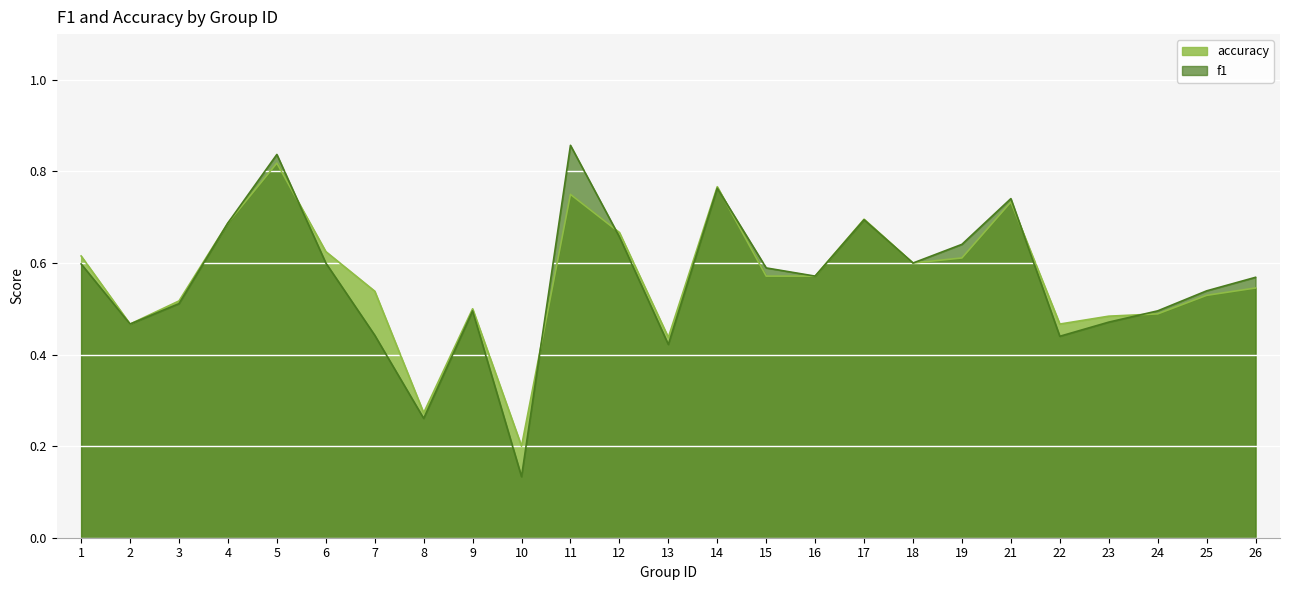

What is the value of the f1 point at the 13th from the left?

0.4